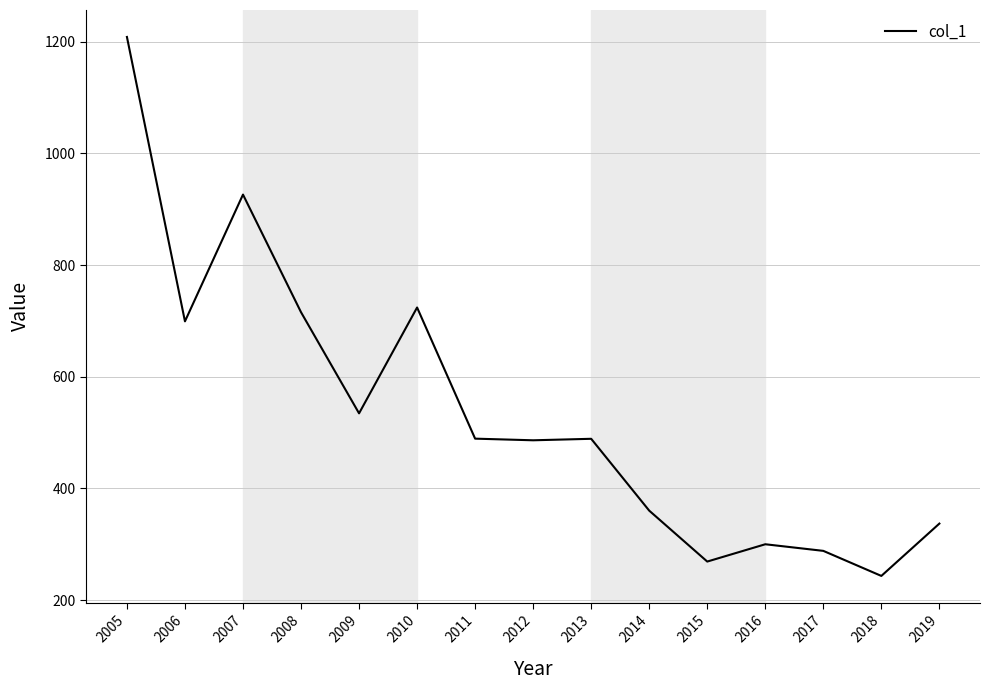

The chart shows a value of 480.2 at 2014. True or false?

False